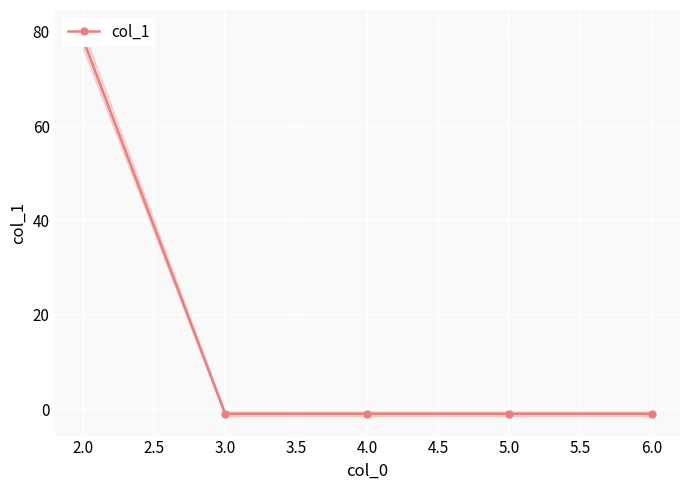

How many values are above zero?

1